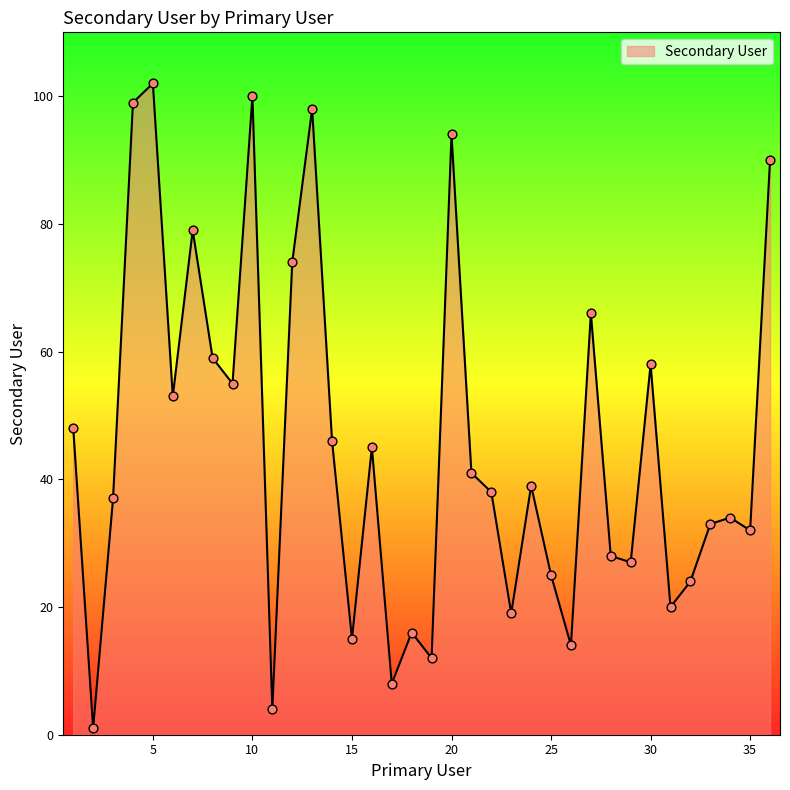

What is the difference between the maximum and minimum values?

101